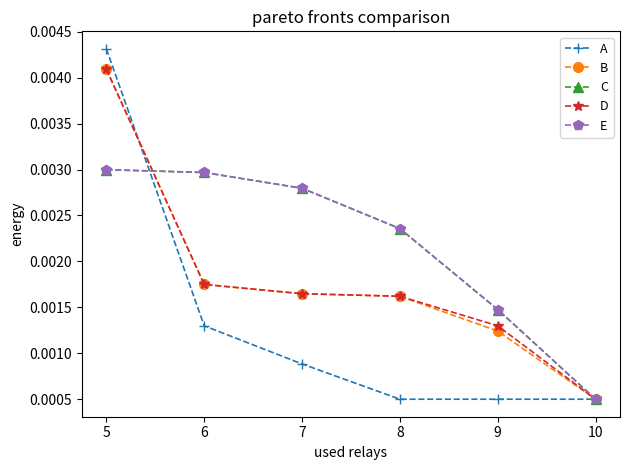

Is this an area chart (filled region under the line)?

No